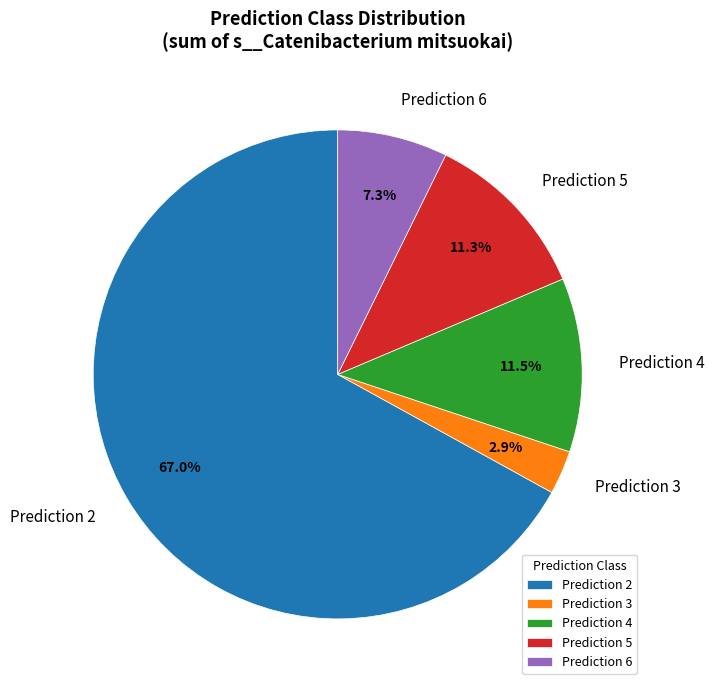

Does any single category account for the majority?

Yes